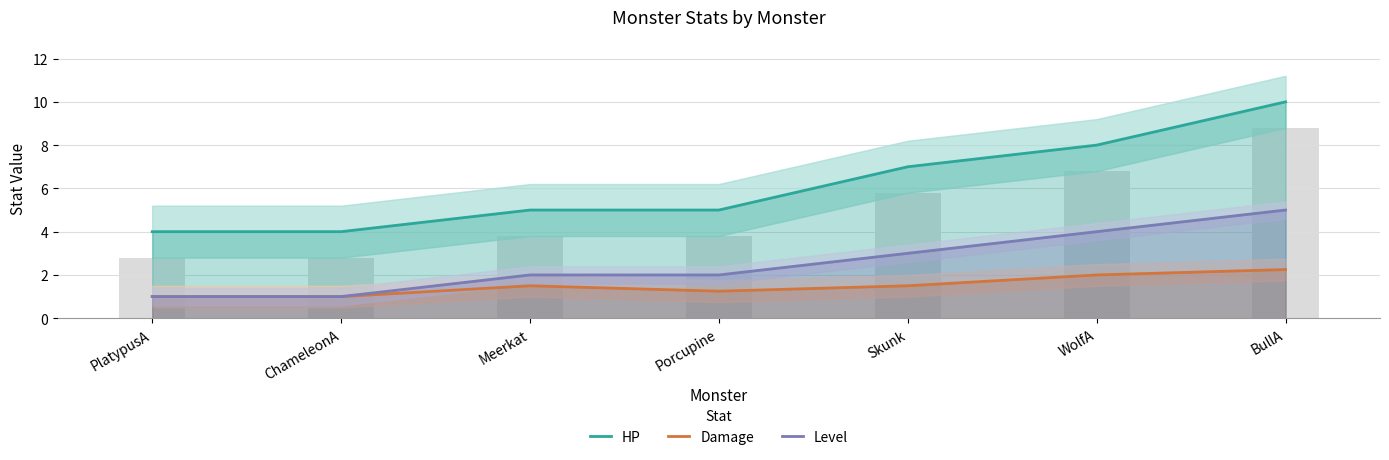

How many groups of bars are there?

7